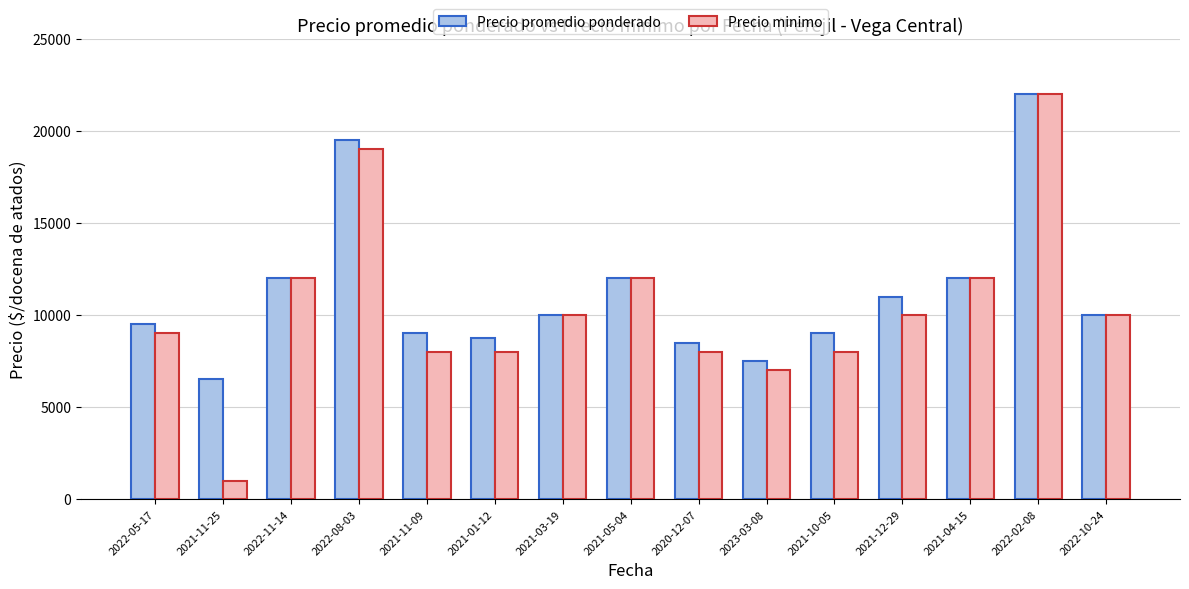

Reading right to left, list all the values displayed in this chart.

Precio promedio ponderado: 2022-10-24=10000	2022-02-08=22000	2021-04-15=12000	2021-12-29=10987	2021-10-05=9000	2023-03-08=7500	2020-12-07=8500	2021-05-04=12000	2021-03-19=10000	2021-01-12=8750	2021-11-09=9000	2022-08-03=19500	2022-11-14=12000	2021-11-25=6500	2022-05-17=9494
Precio minimo: 2022-10-24=10000	2022-02-08=22000	2021-04-15=12000	2021-12-29=10000	2021-10-05=8000	2023-03-08=7000	2020-12-07=8000	2021-05-04=12000	2021-03-19=10000	2021-01-12=8000	2021-11-09=8000	2022-08-03=19000	2022-11-14=12000	2021-11-25=1000	2022-05-17=9000